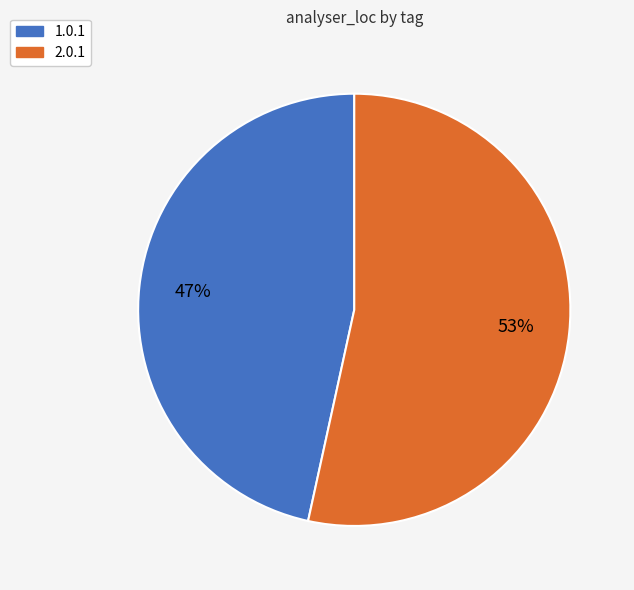

To the nearest percent, what is the combined percentage of 2.0.1 and 1.0.1?

100%